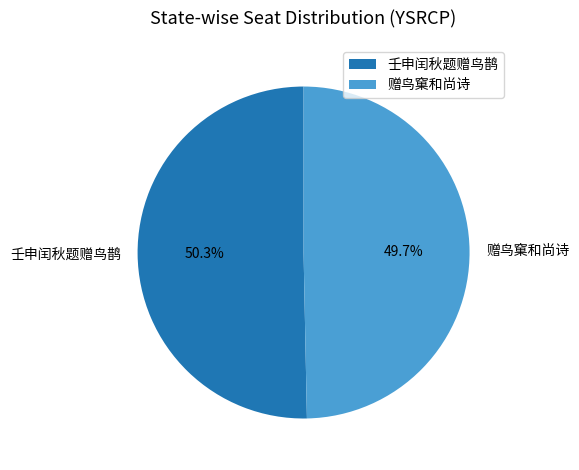

To the nearest percent, what portion does 赠鸟窠和尚诗 represent?

50%